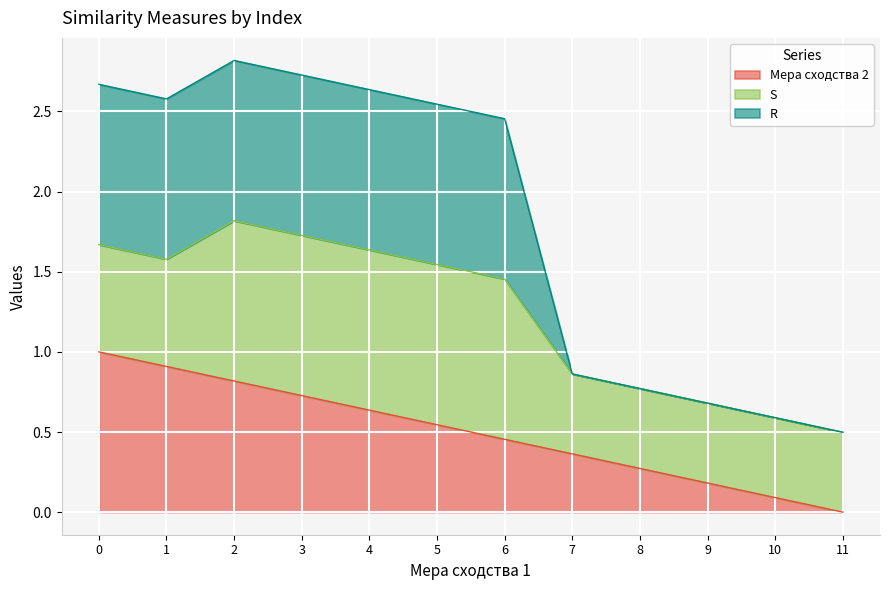

Which category has the highest value in the R series?

2